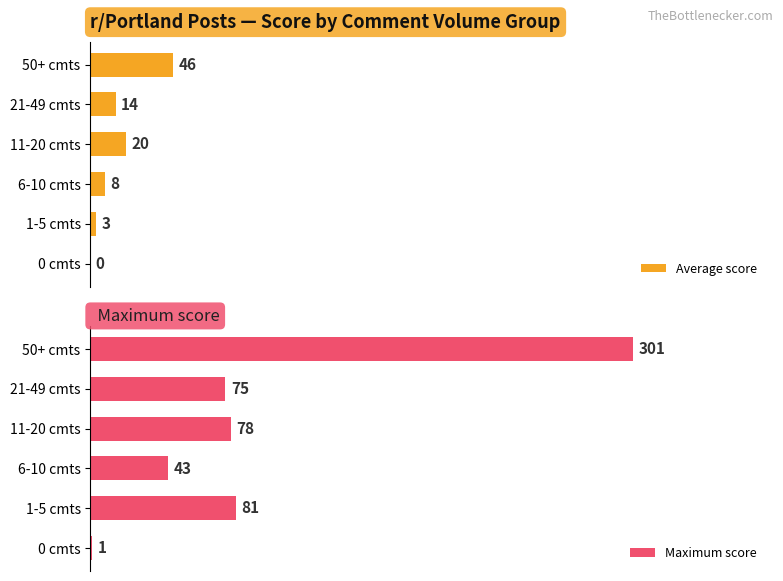

At which label is Maximum score closest to 151?

1-5 cmts